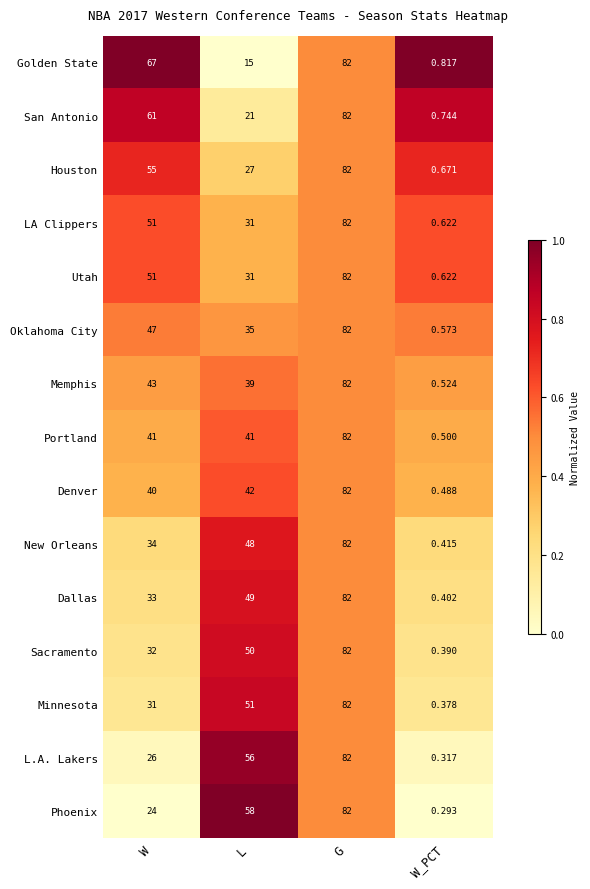

Which label corresponds to the smallest value in the chart?

W_PCT